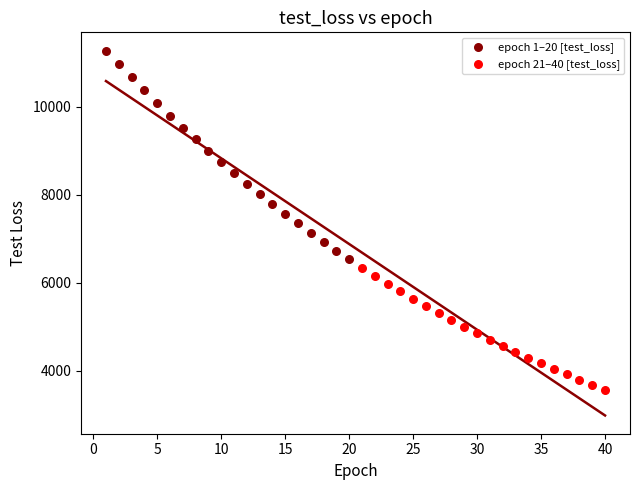

Which series has the widest spread of Y values?

epoch 1–20 [test_loss]